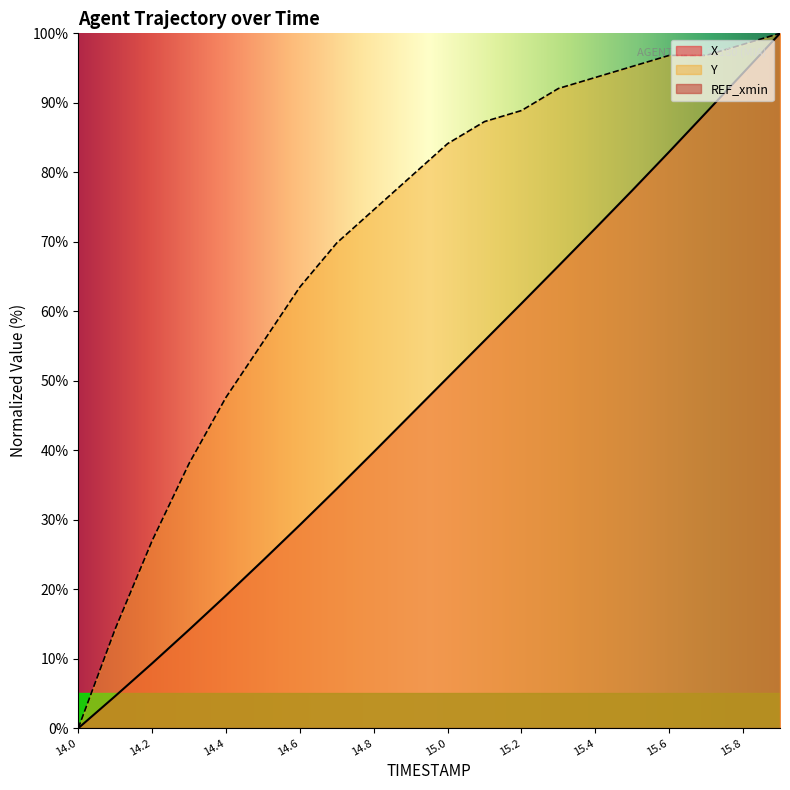

What is the difference between the highest and lowest values at 14.9?

34.3